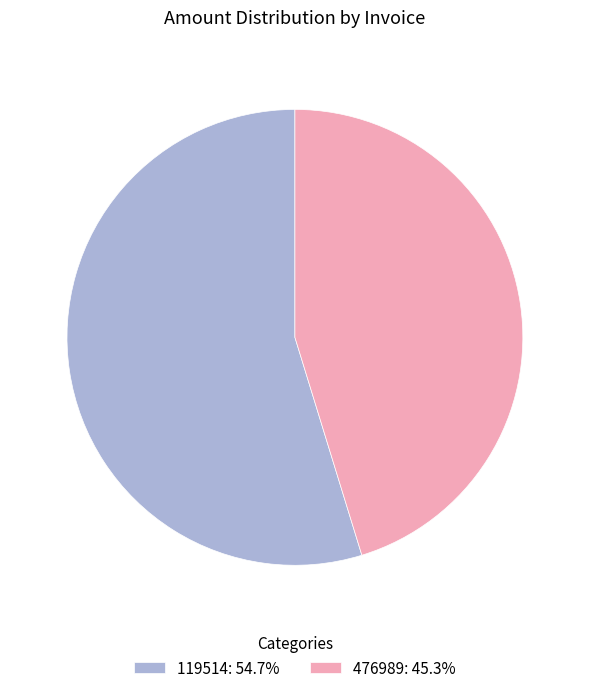

Is there any slice that represents more than half of the pie?

Yes